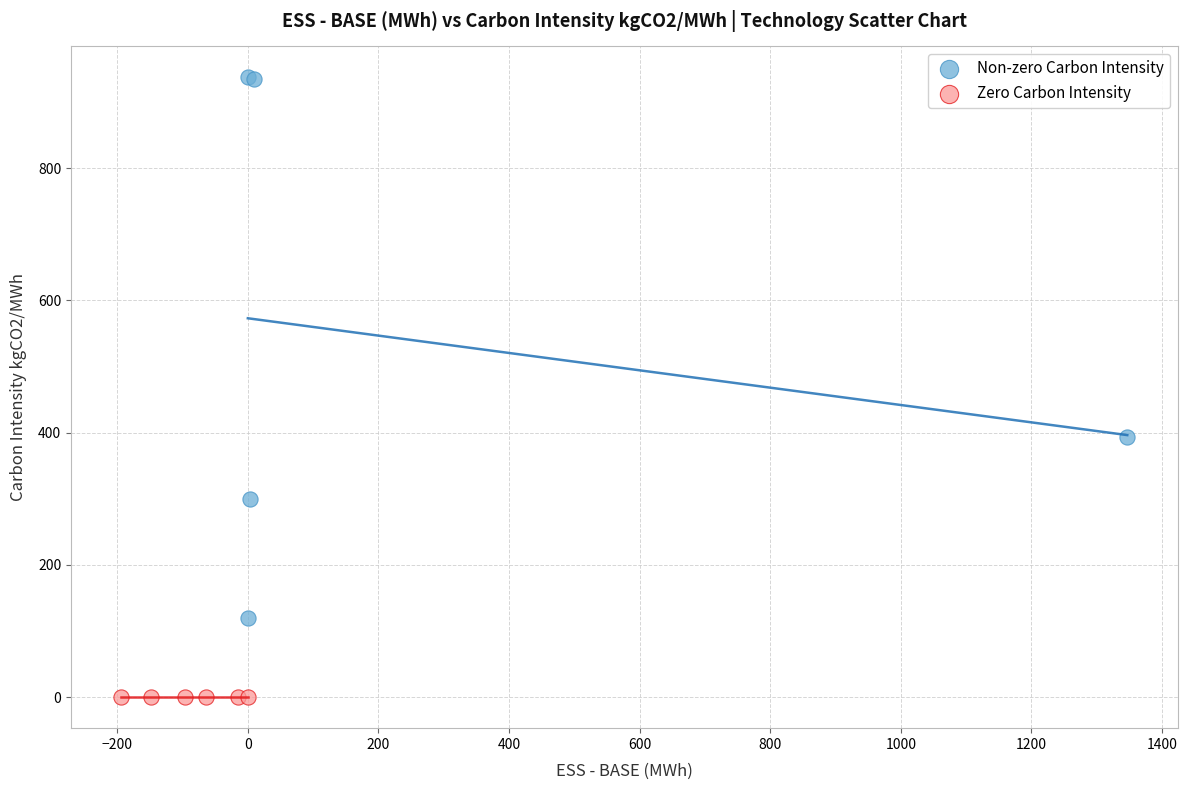

Which series reaches the minimum Y coordinate?

Zero Carbon Intensity